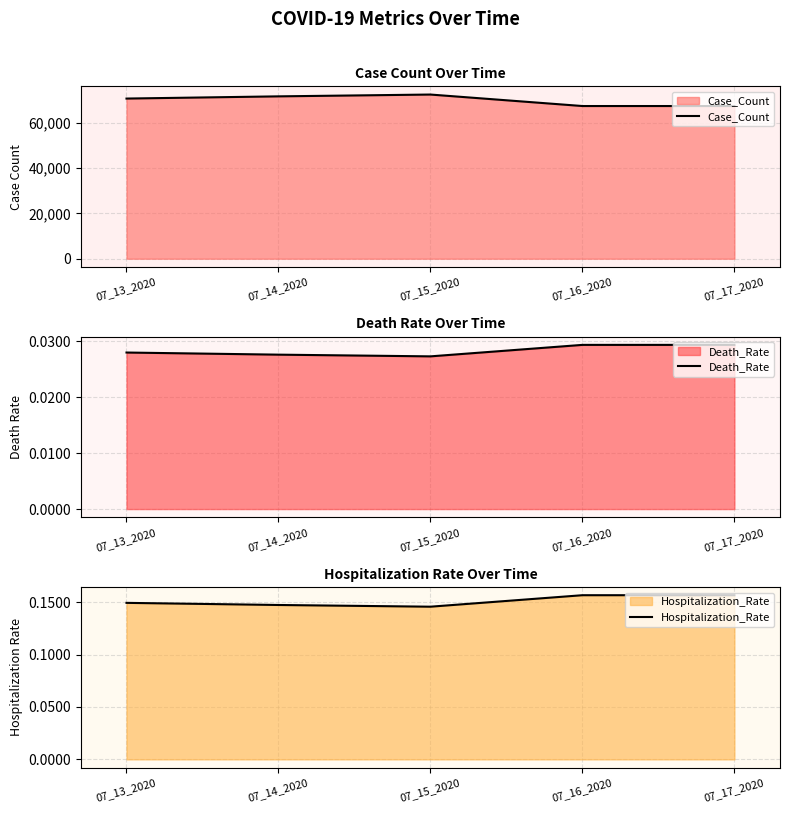

Between 07_16_2020 and 07_13_2020, which is larger?

07_13_2020